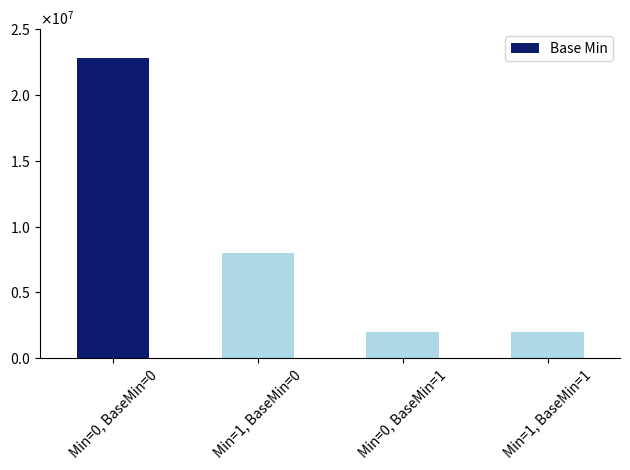

What is the difference between the second highest and second lowest values?

6000000